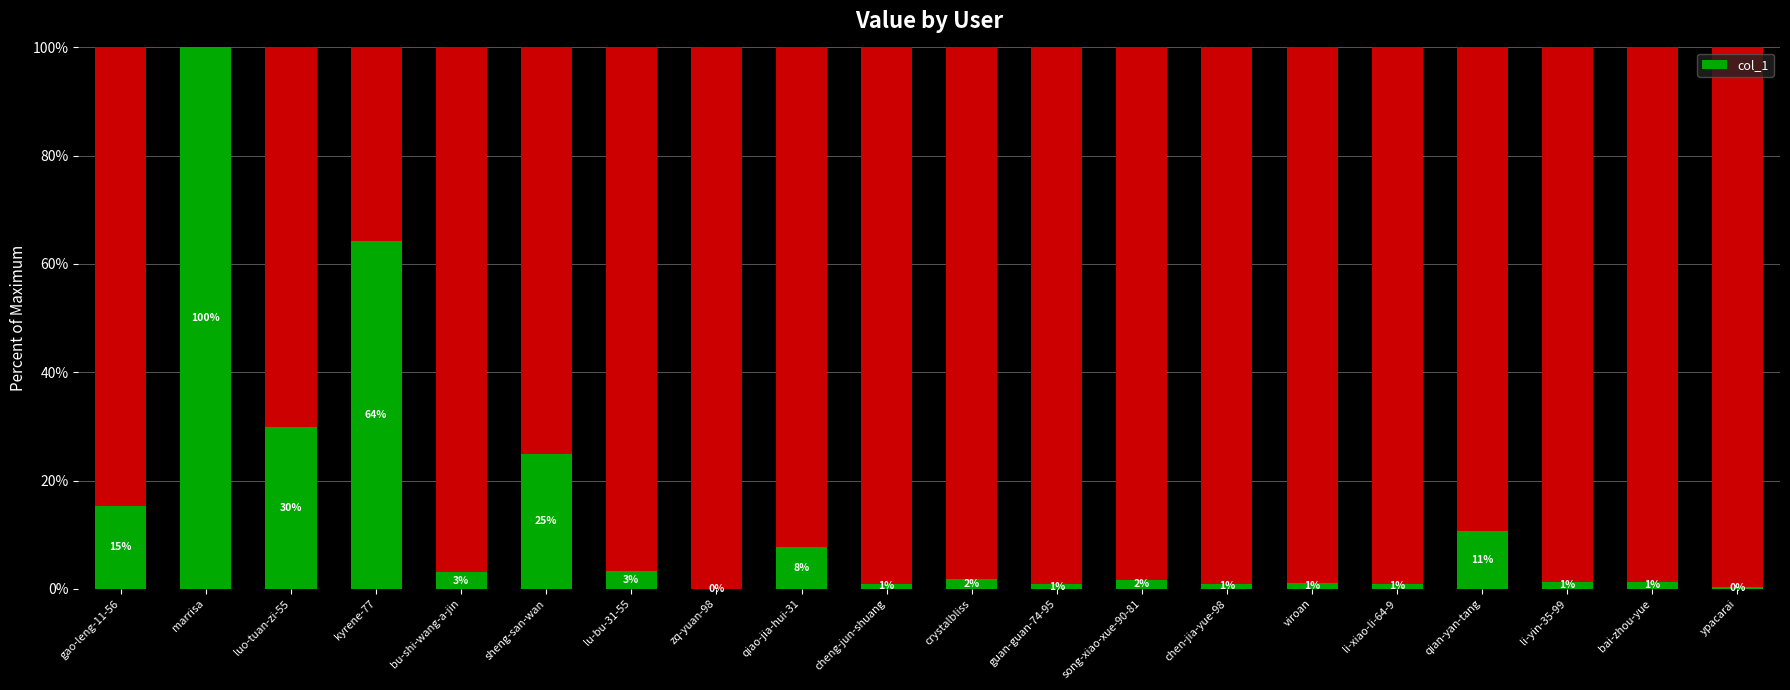

What is the greatest value displayed?

100.0